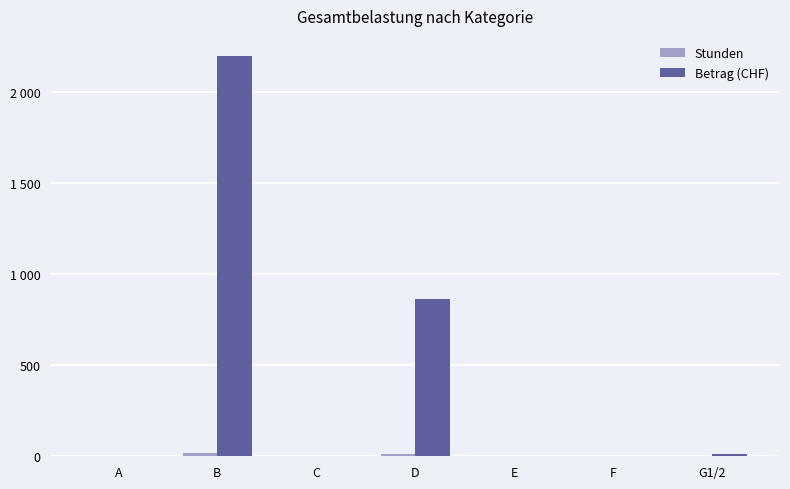

Are the bars grouped side by side (vs. stacked)?

Yes